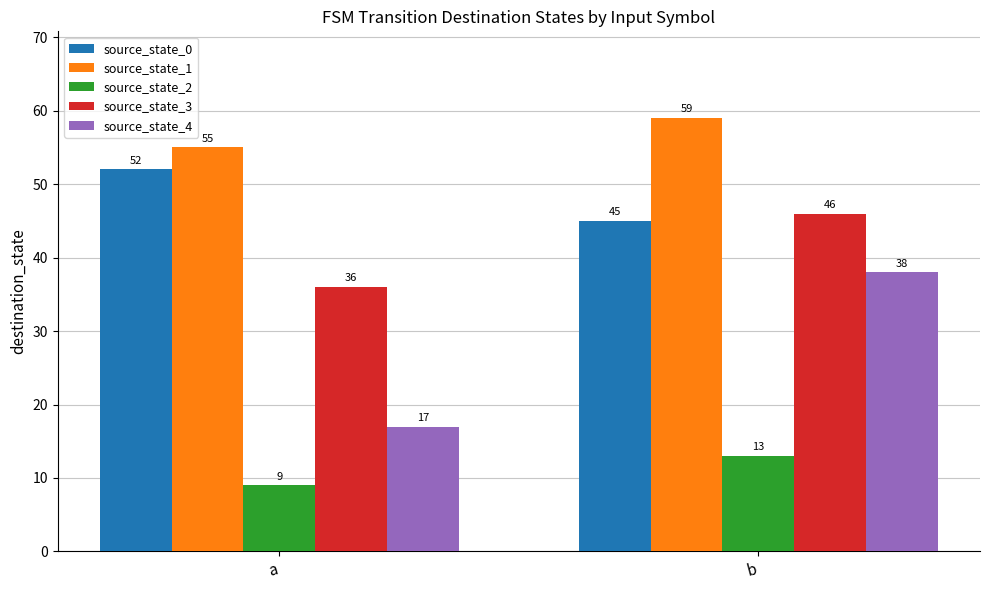

Is the value of source_state_1 at b greater than the value of source_state_3 at b?

Yes